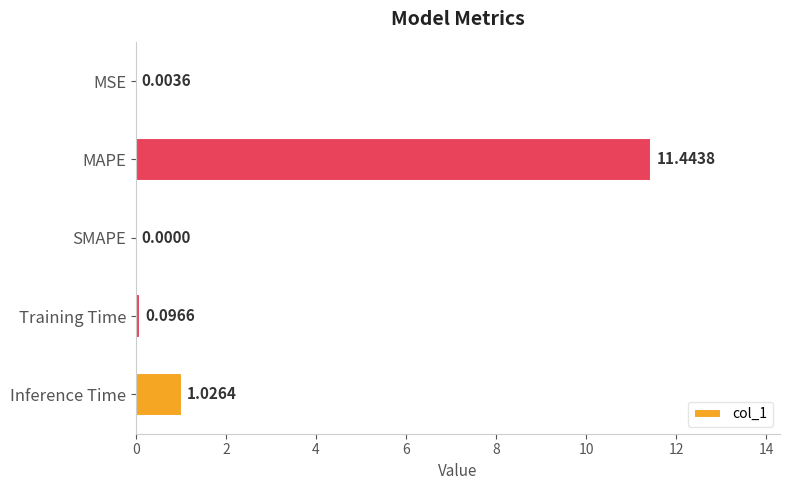

How many distinct data groups are displayed?

1